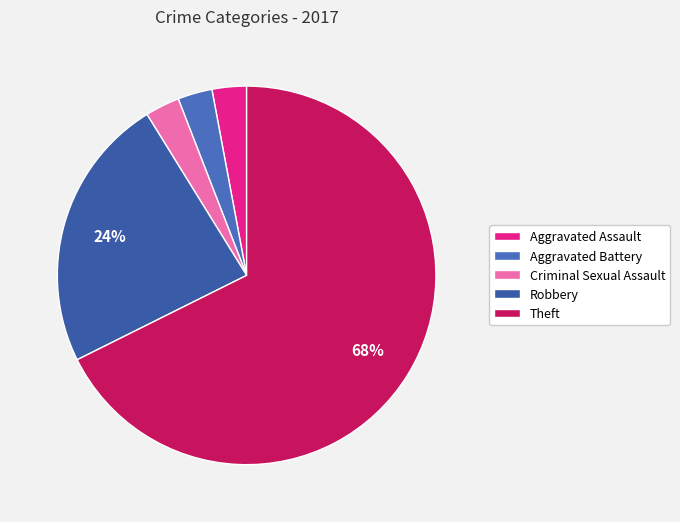

How many segments does this pie chart have?

5